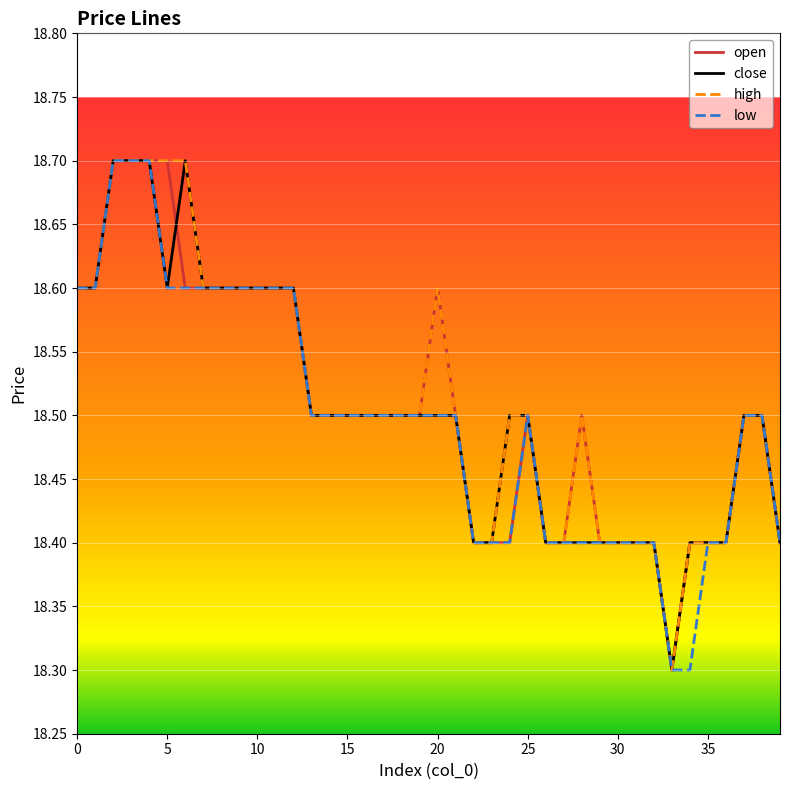

What is the average value of the low series?

18.5